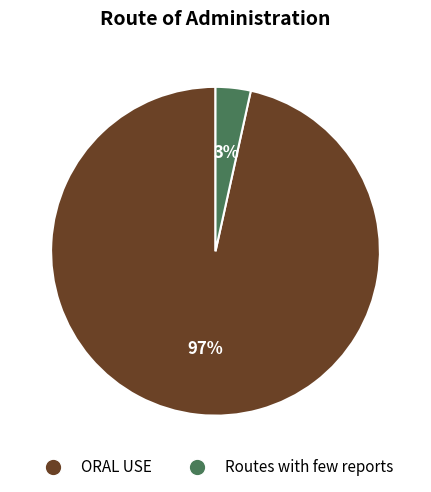

True or false: ORAL USE accounts for 97% of the total.

True